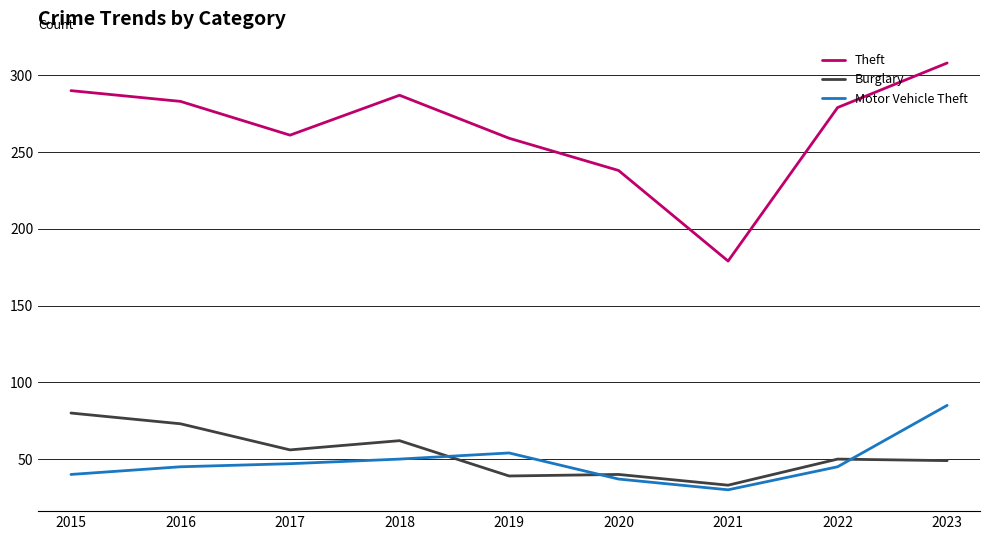

Read the Motor Vehicle Theft value at 2017.

47